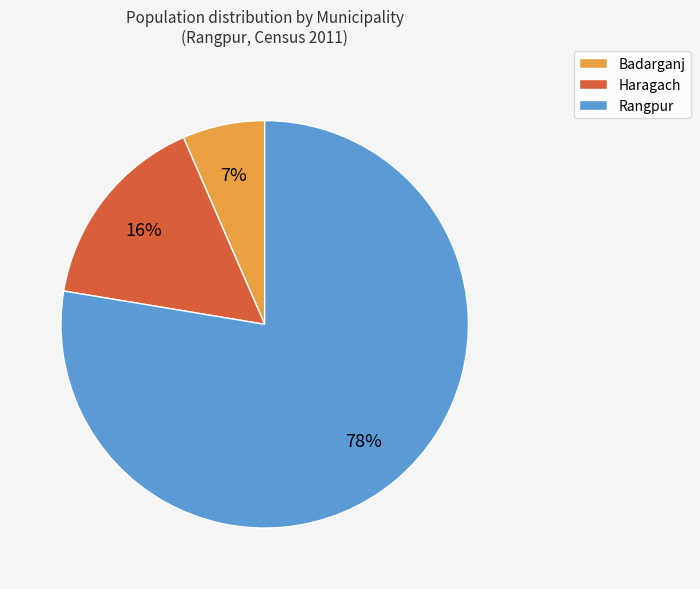

Which category has the smallest portion of the pie?

Badarganj